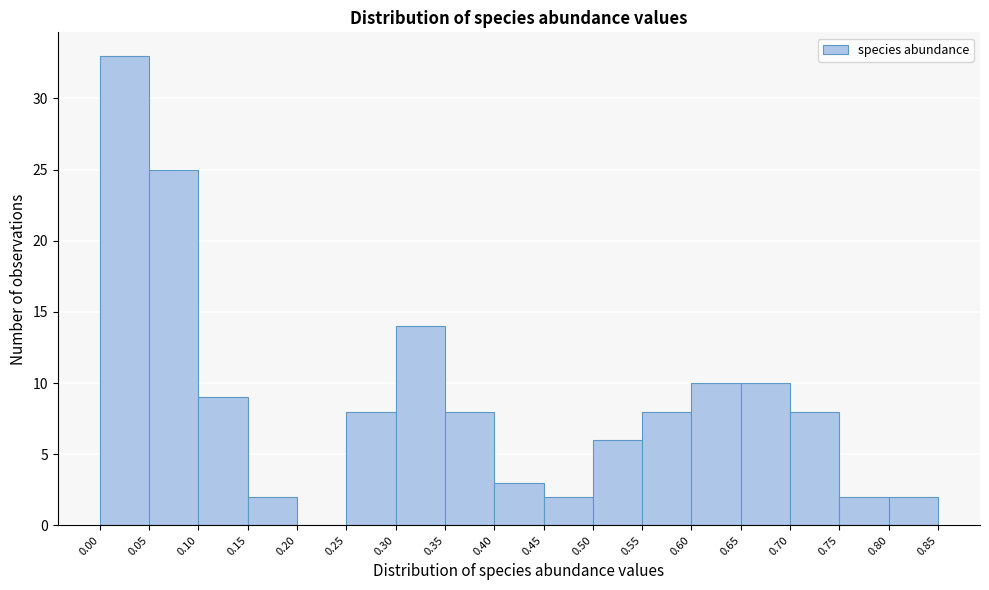

Reading left to right, transcribe this chart: for each bar, give the range it covers on the x-axis and its height. The values are not printed on the chart, so give them approximately, as read against the axis.

0.00 to 0.05: 33
0.05 to 0.10: 25
0.10 to 0.15: 9
0.15 to 0.20: 2
0.20 to 0.25: 0
0.25 to 0.30: 8
0.30 to 0.35: 14
0.35 to 0.40: 8
0.40 to 0.45: 3
0.45 to 0.50: 2
0.50 to 0.55: 6
0.55 to 0.60: 8
0.60 to 0.65: 10
0.65 to 0.70: 10
0.70 to 0.75: 8
0.75 to 0.80: 2
0.80 to 0.85: 2